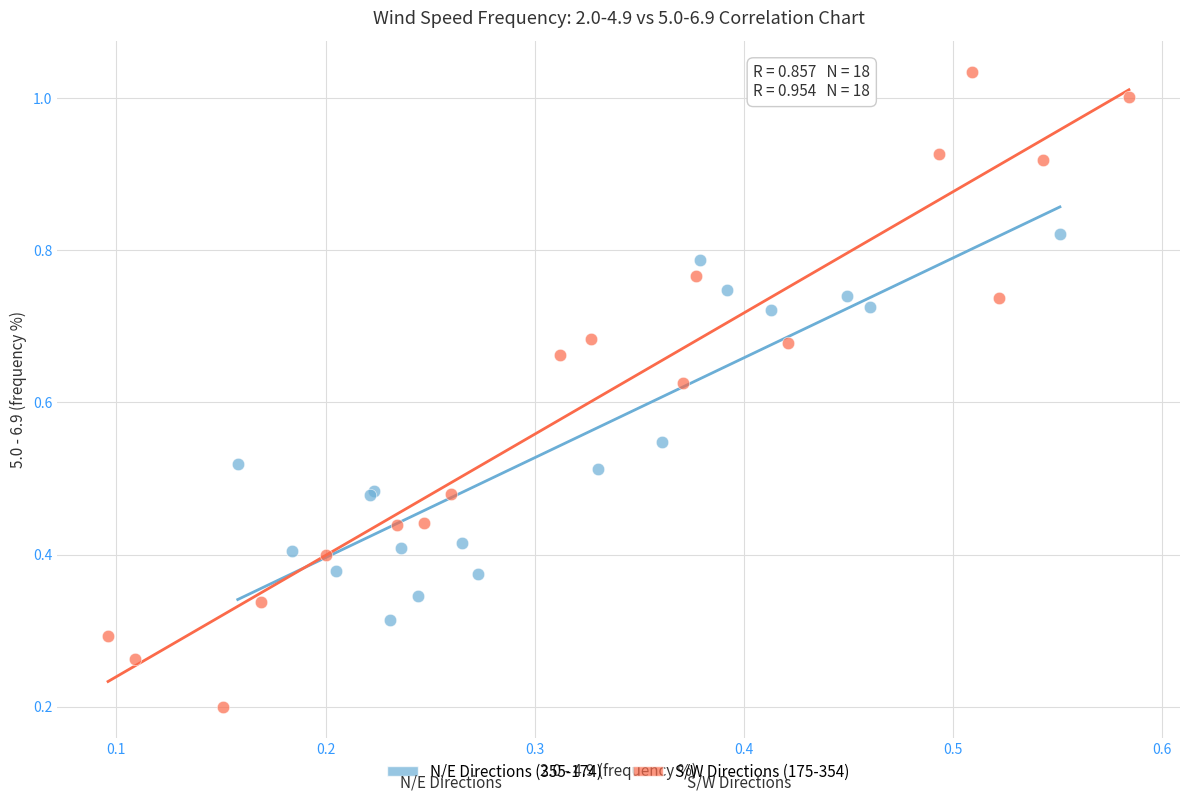

Which series has the largest Y range (max minus min)?

S/W Directions (175-354)